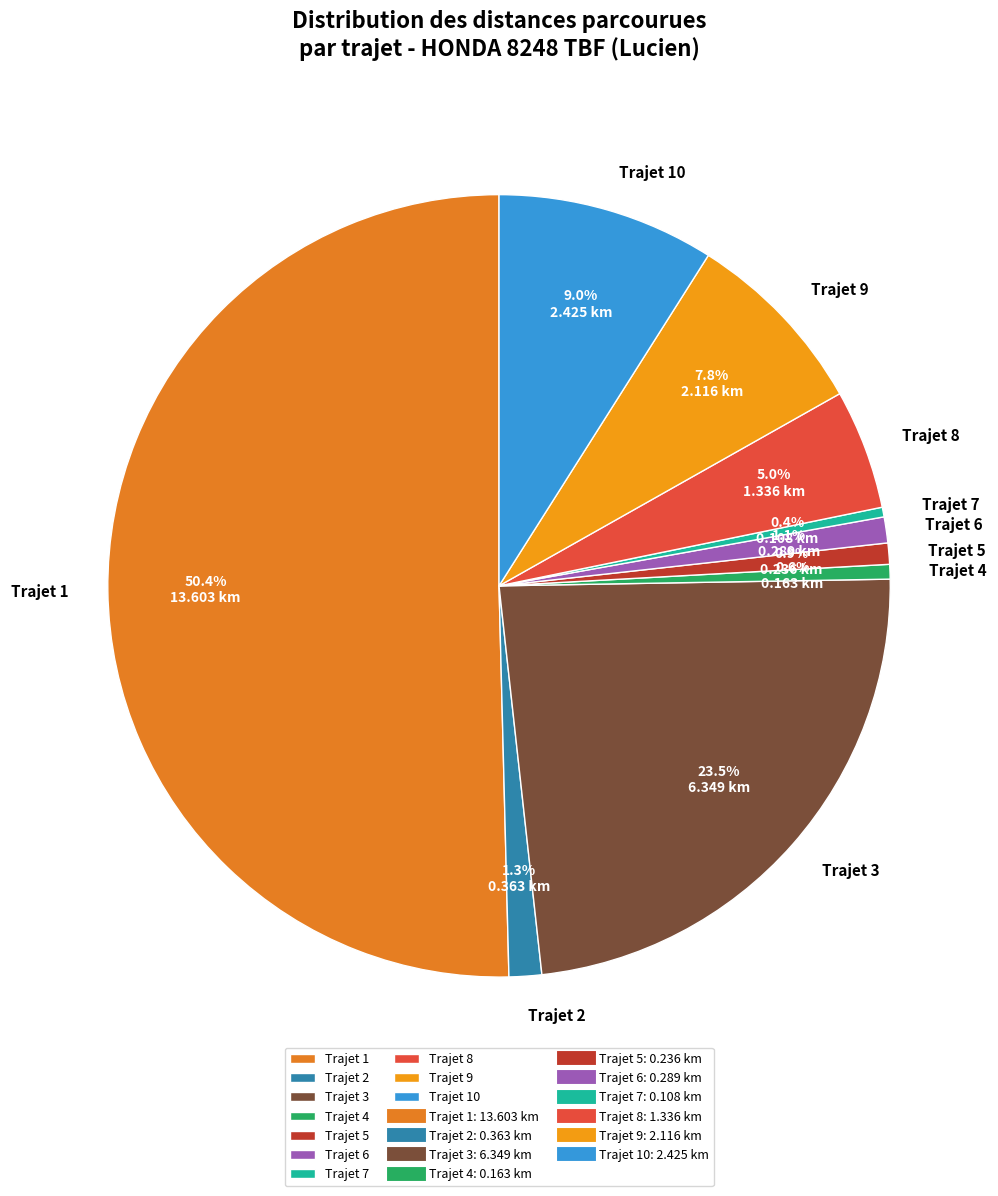

Count the number of slices in the pie.

10